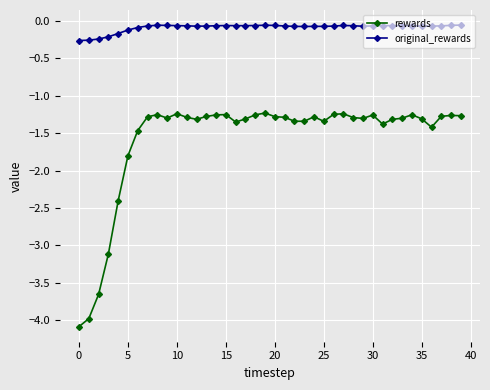

What is the sum of all original_rewards values?

-3.6